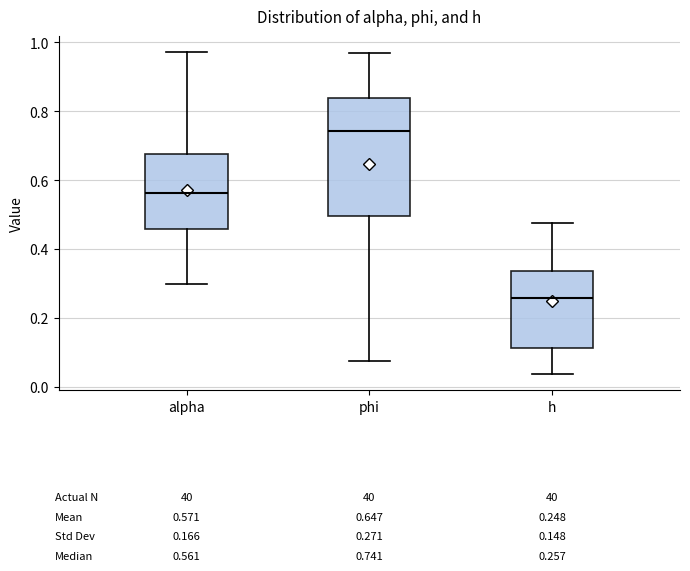

Which box has the highest median line?

phi